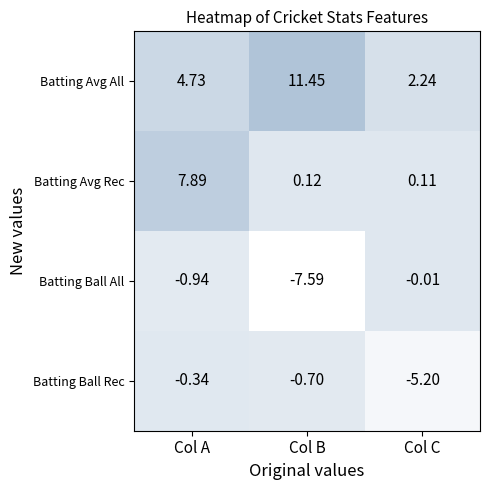

How many distinct data groups are displayed?

4